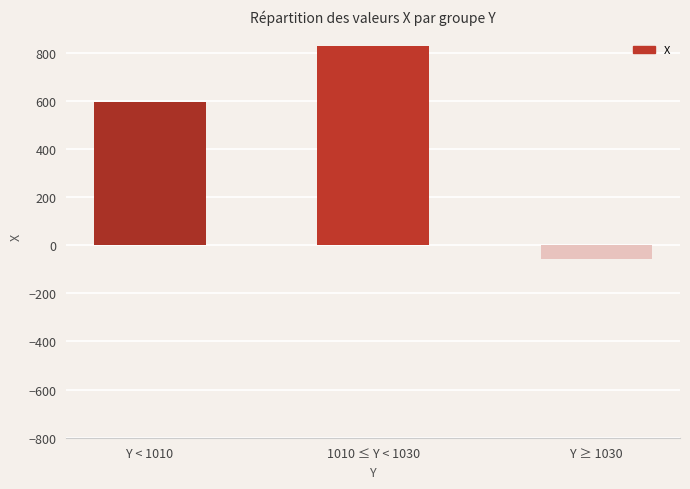

What is the label of the 2nd bar from the left?

1010 ≤ Y < 1030